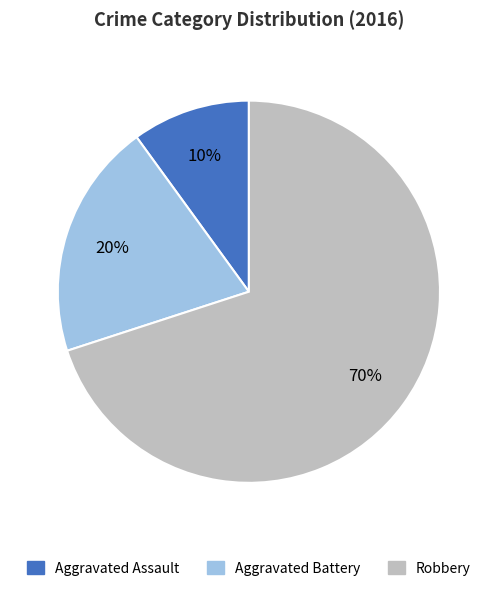

Which has a higher value, Aggravated Battery or Aggravated Assault?

Aggravated Battery